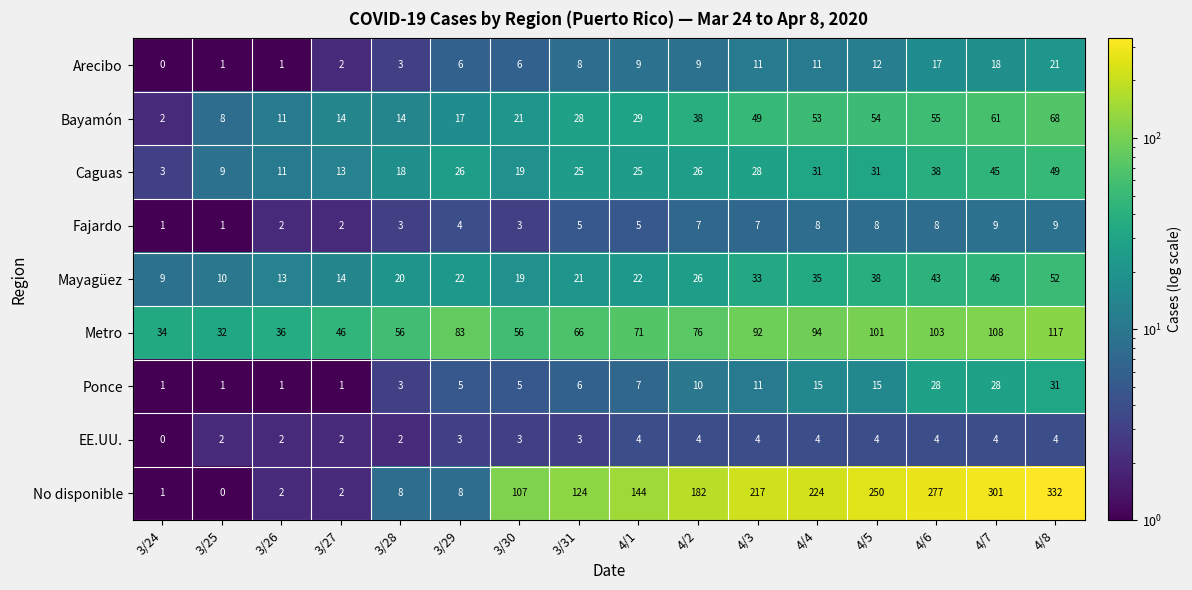

List the series in order of their peak value, highest first.

No disponible, Metro, Bayamón, Mayagüez, Caguas, Ponce, Arecibo, Fajardo, EE.UU.